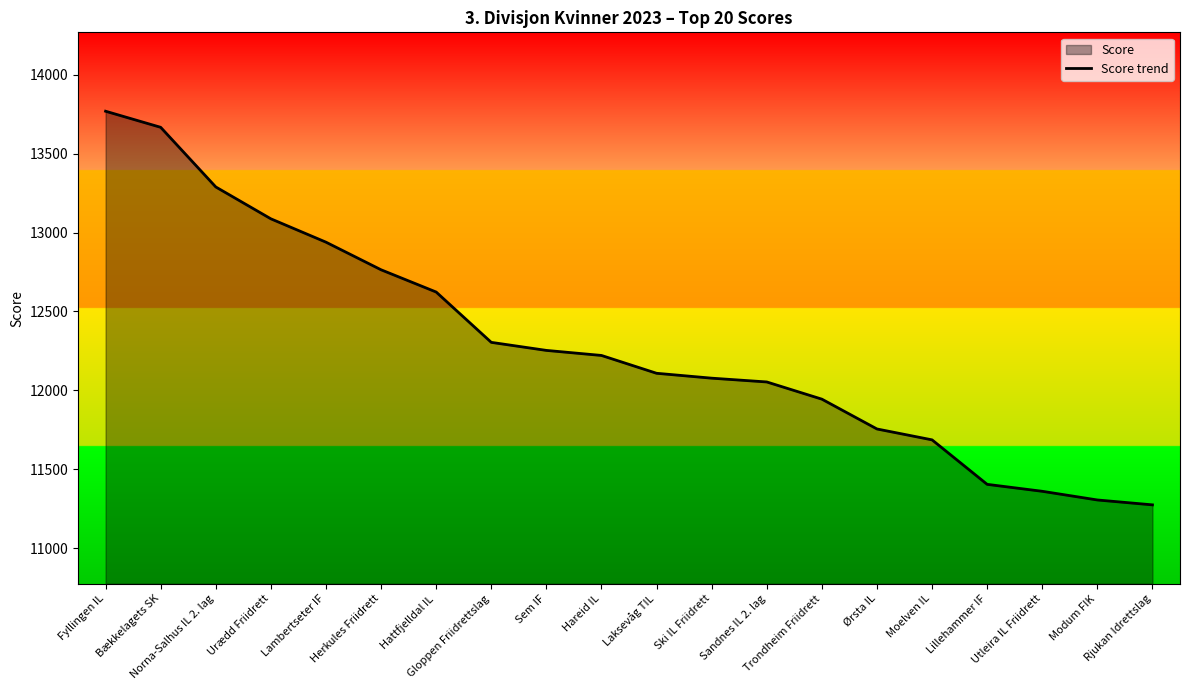

At which category does the chart reach its minimum across all series?

Rjukan Idrettslag